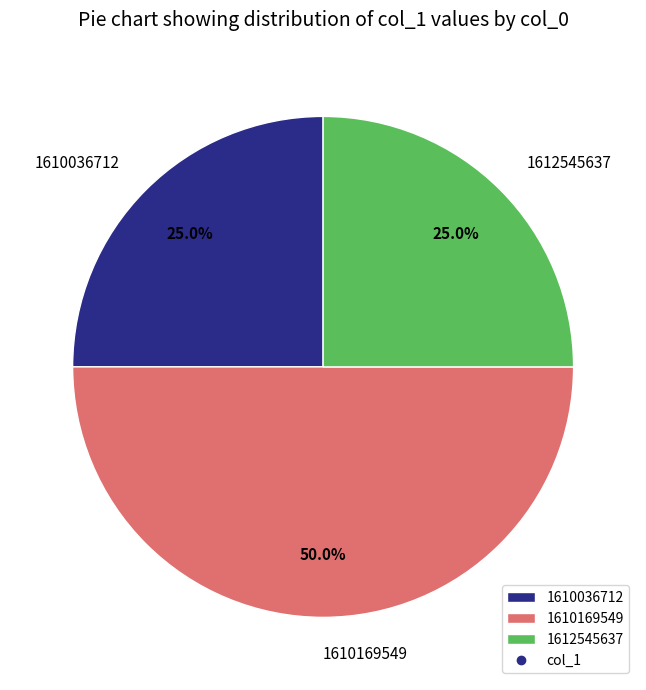

Which has a higher value, 1610169549 or 1610036712?

1610169549